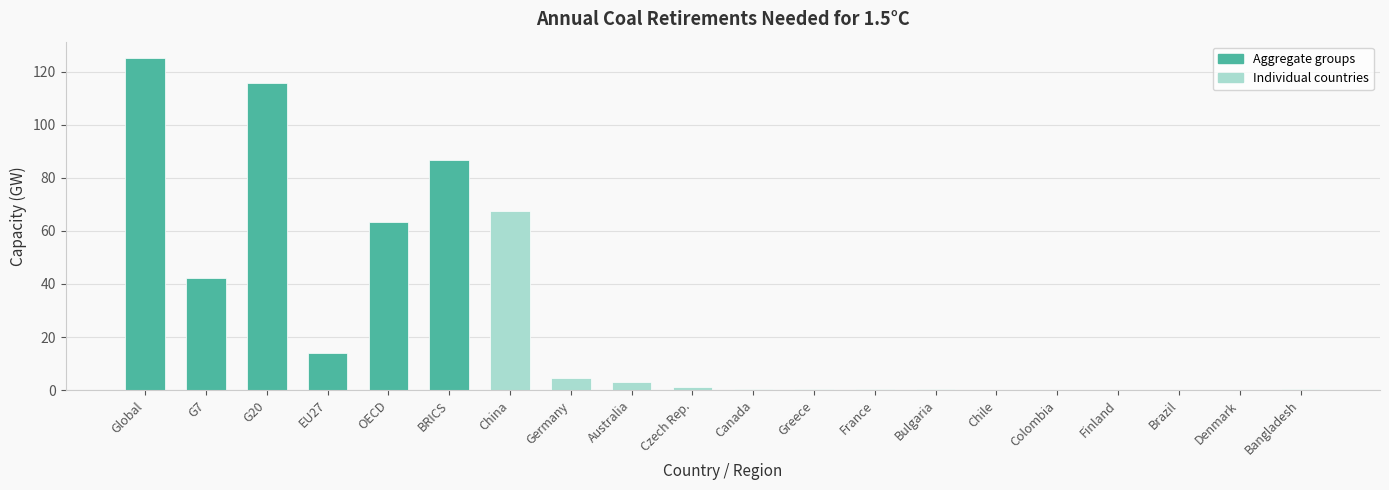

Count the number of data series in this chart.

1